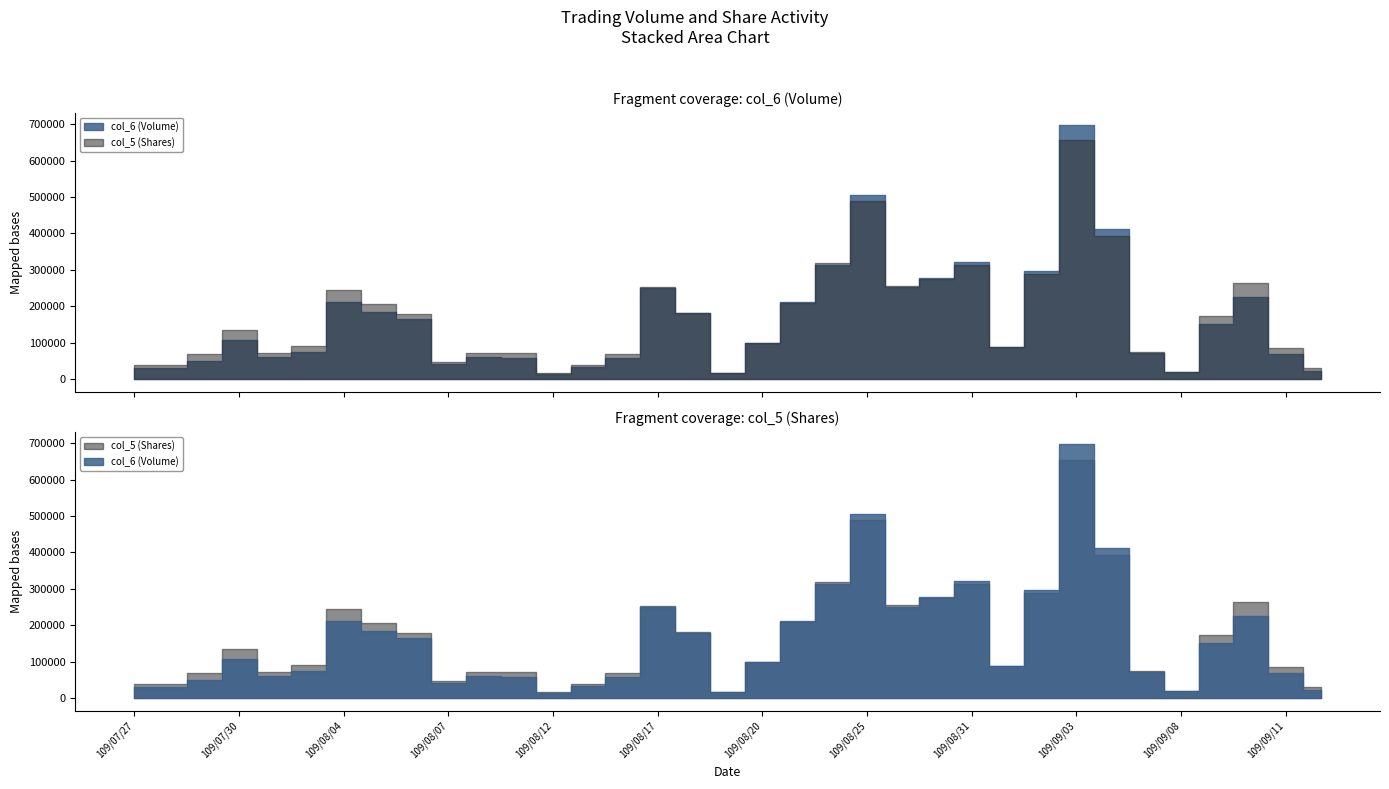

What is the spread (max minus min) of values at 109/09/11?

15040